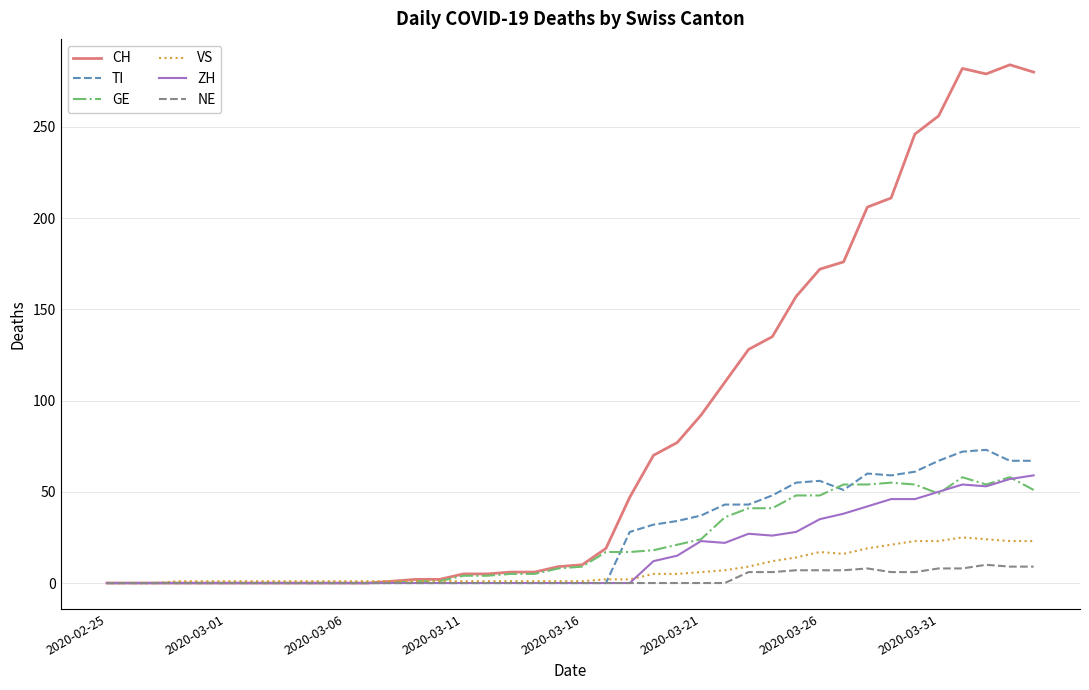

What is the maximum value for NE?

10